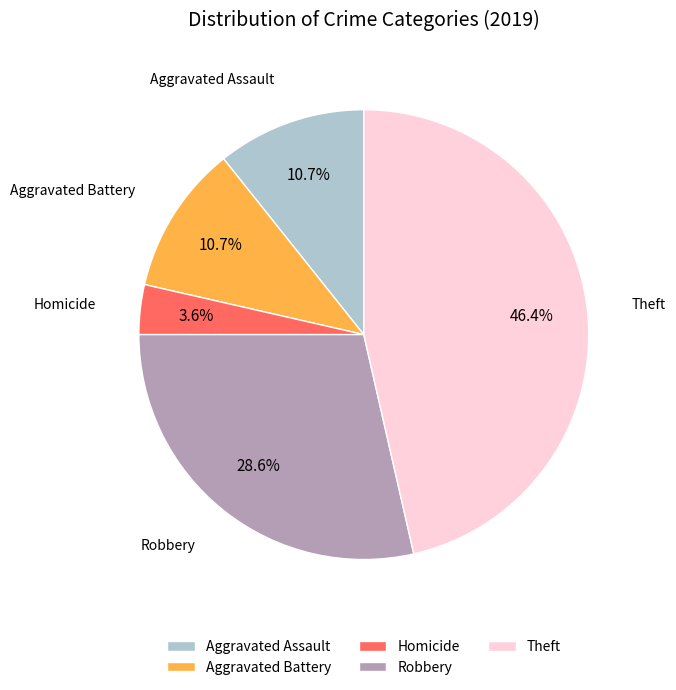

Combined, do Aggravated Battery and Theft account for over 50%?

Yes